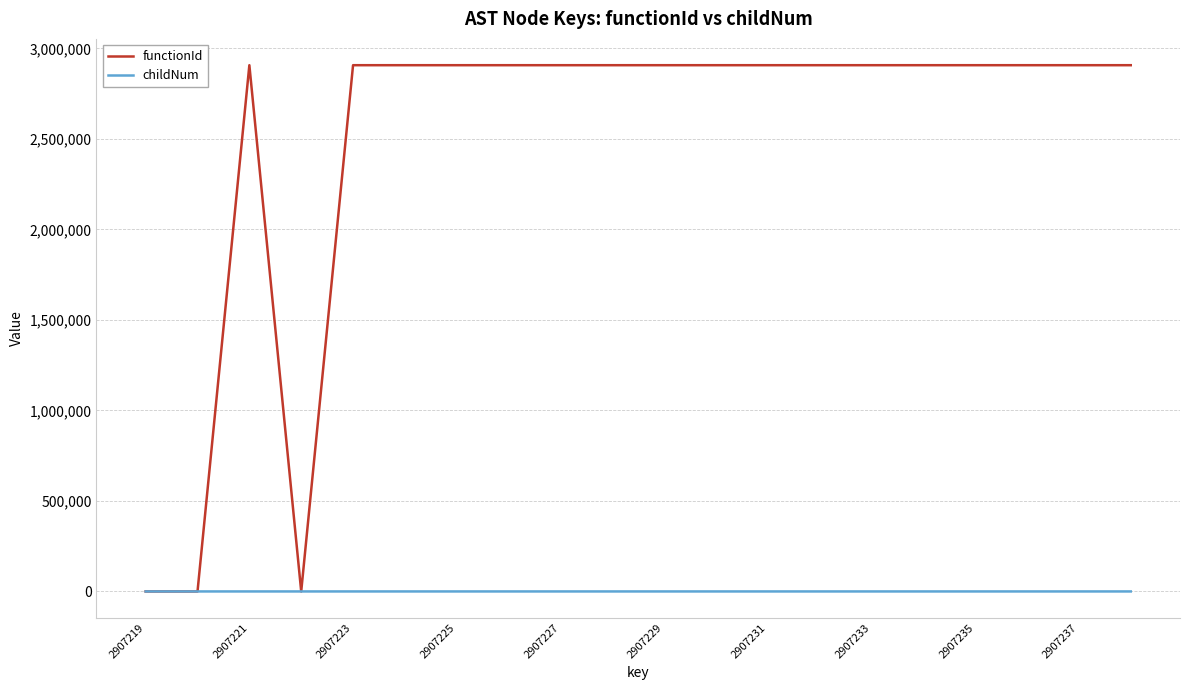

List the series in order of their peak value, lowest first.

childNum, functionId